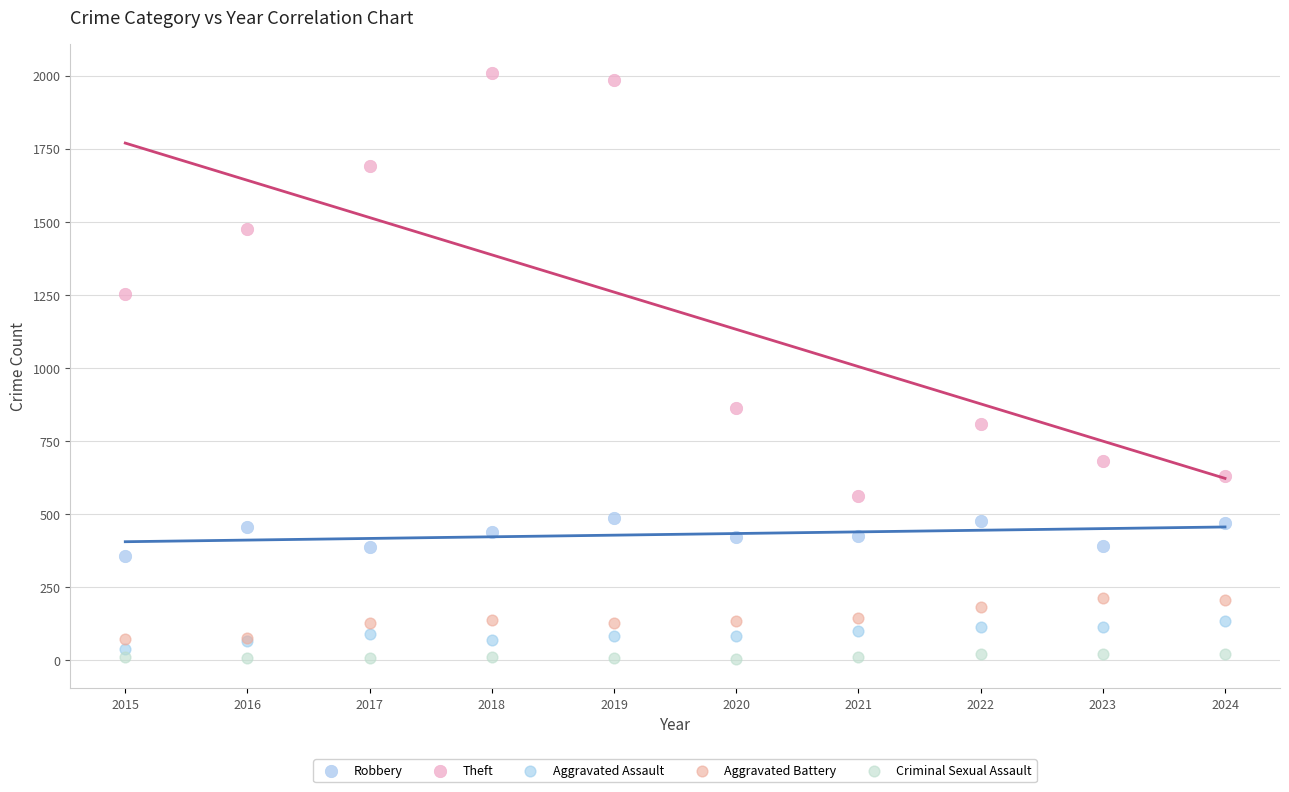

Which series contains the lowest Y value?

Criminal Sexual Assault